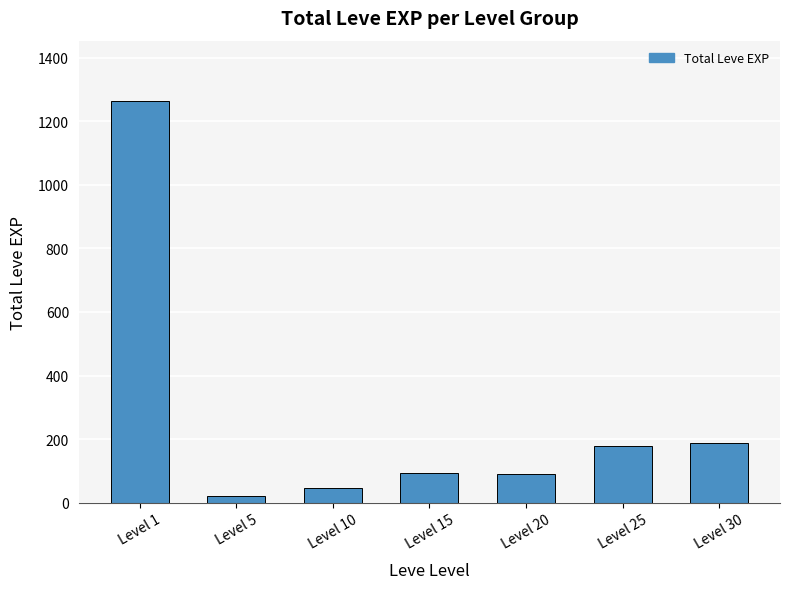

What is the greatest value displayed?

1264